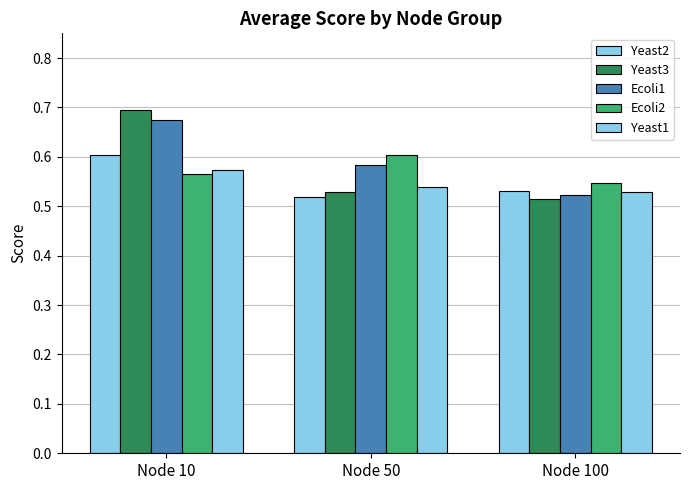

Does the chart contain stacked bars?

No